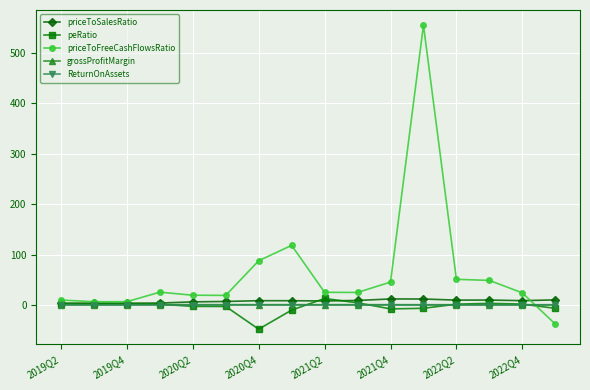

What is the sum of all peRatio values?

-49.5